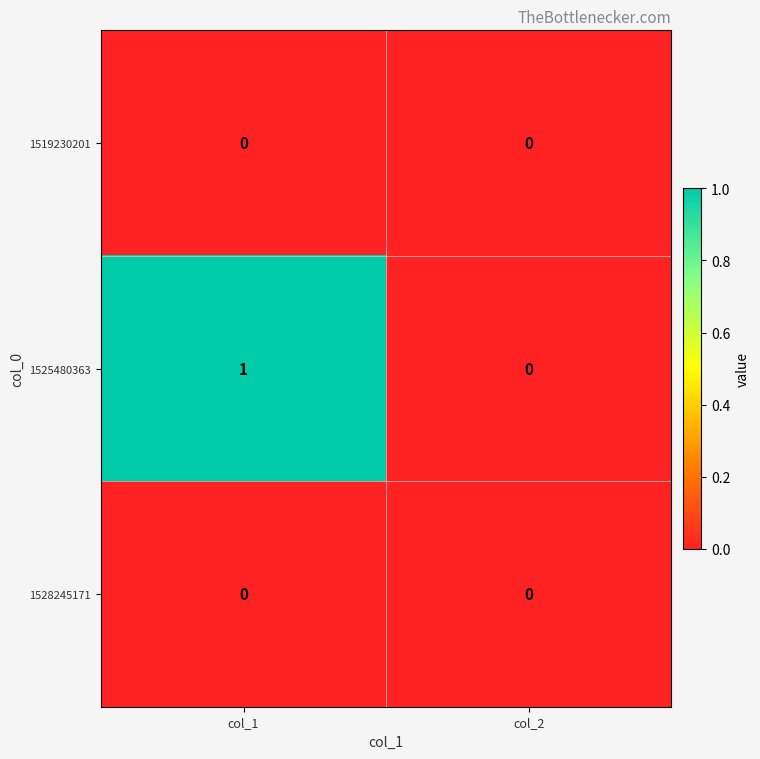

The 1525480363 series shows 0 at col_2. True or false?

True